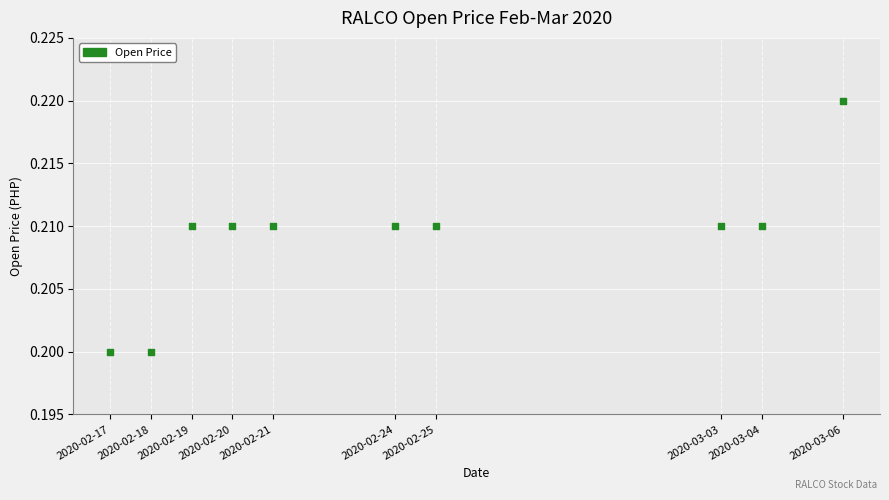

What is the average X value?

7.4